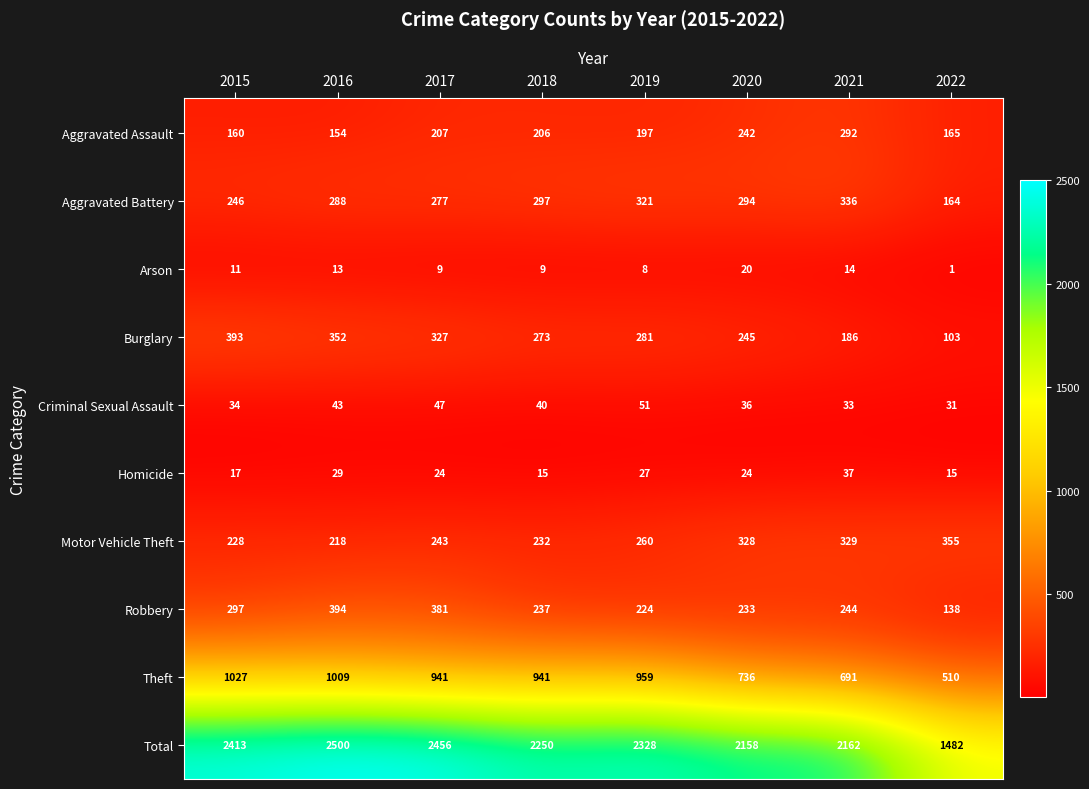

What is the difference between the Robbery values at 2018 and 2019?

13